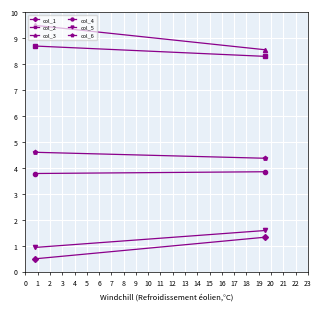

At which label does col_4 reach its peak?

1